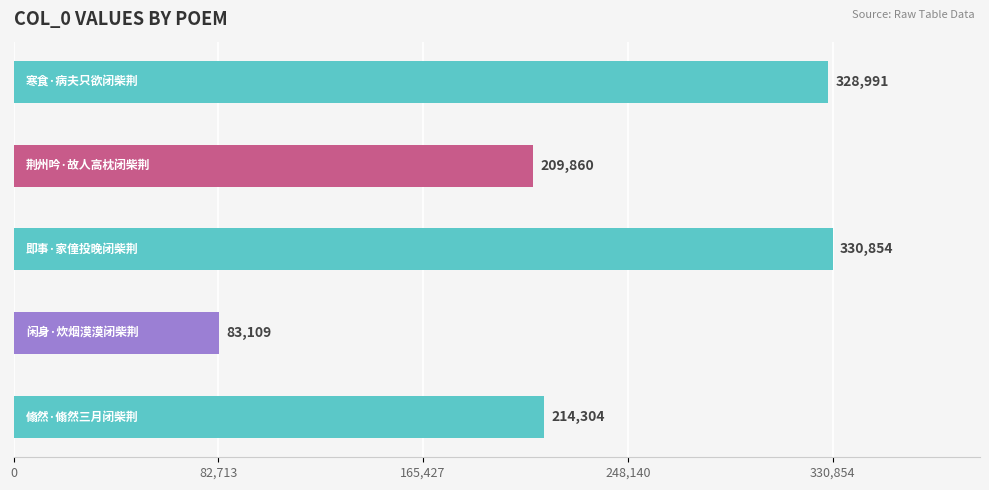

Reading top to bottom, list all the values displayed in this chart.

328991	209860	330854	83109	214304